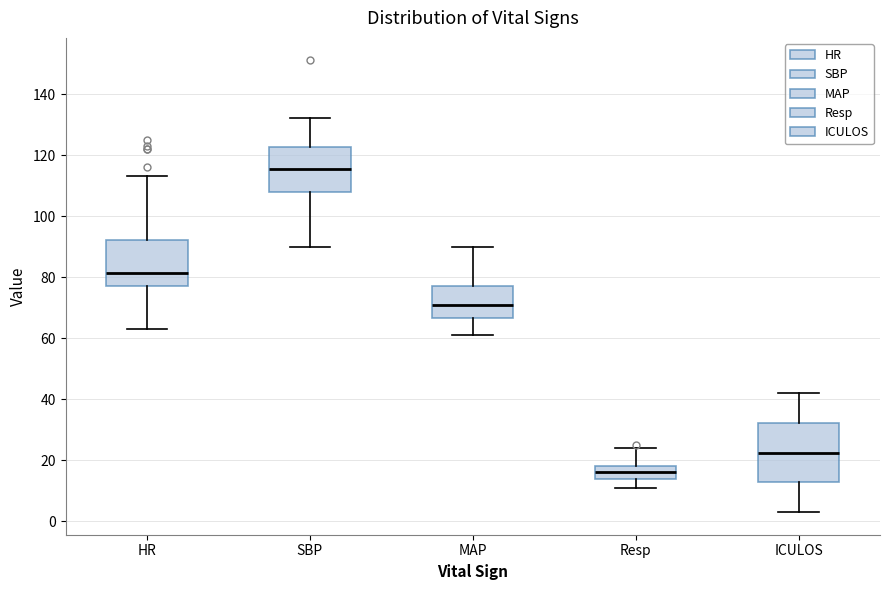

Reading left to right, read every box against the y-axis: the position of its median line, the range the box covers, and the ends of its whiskers. The values are not printed on the chart, so give them approximately, as read against the axis.

HR: median 82, box 78 to 92, whiskers 64 to 114
SBP: median 116, box 108 to 122, whiskers 90 to 132
MAP: median 72, box 66 to 78, whiskers 62 to 90
Resp: median 16, box 14 to 18, whiskers 12 to 24
ICULOS: median 22, box 12 to 32, whiskers 4 to 42